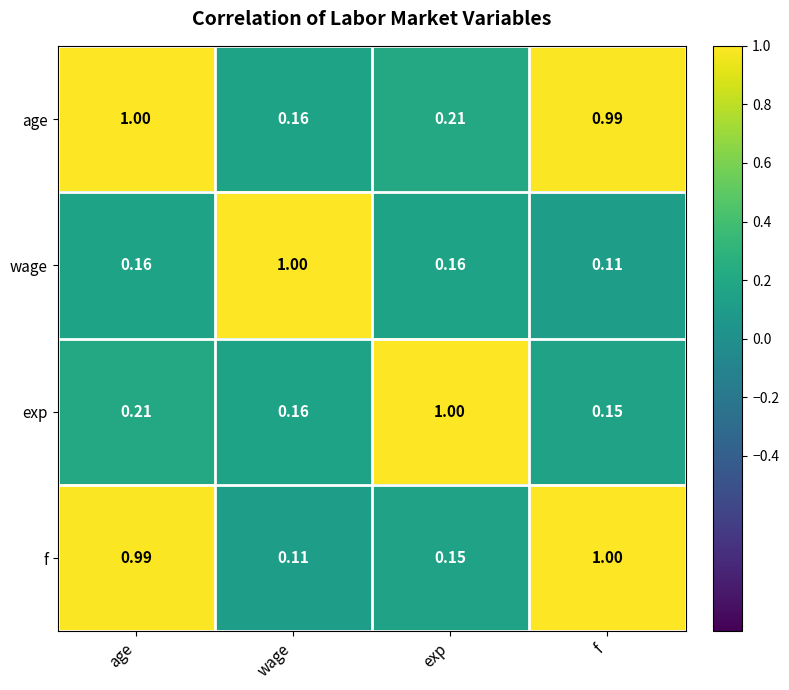

At which label is f closest to 0?

wage